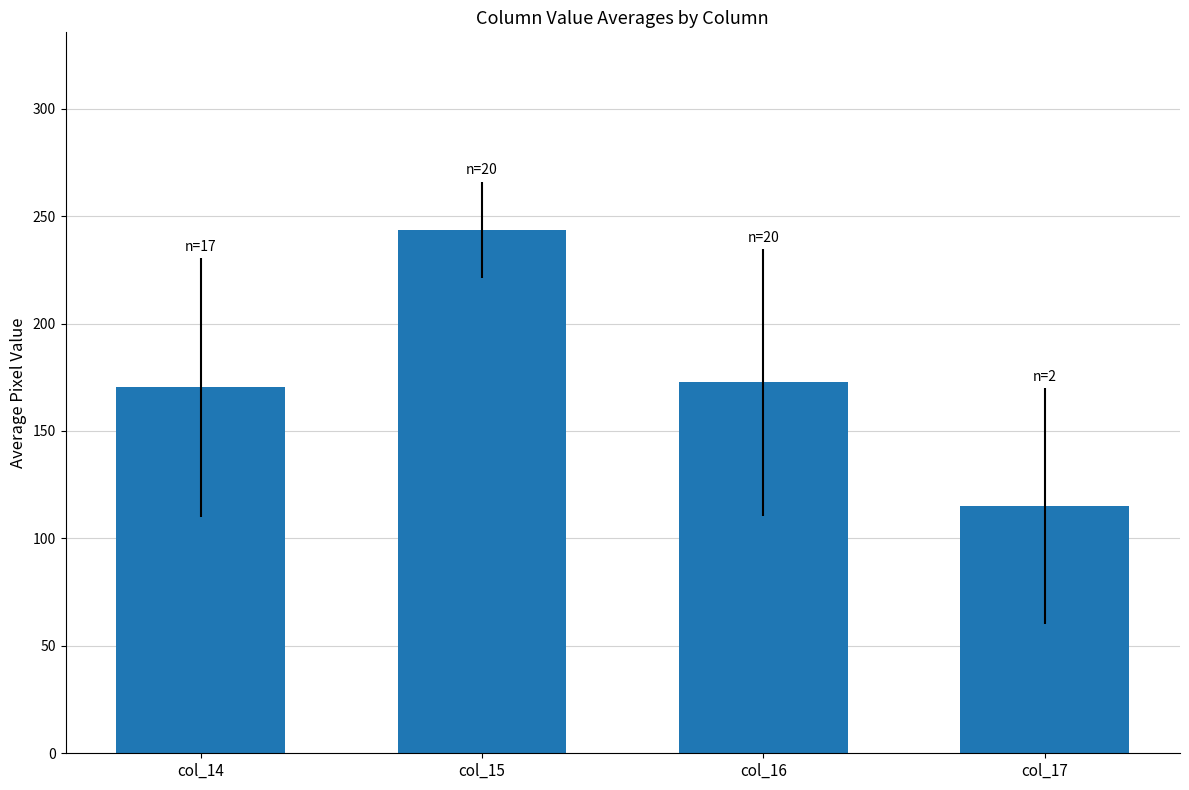

The chart shows a value of 100.7 at col_15. True or false?

False